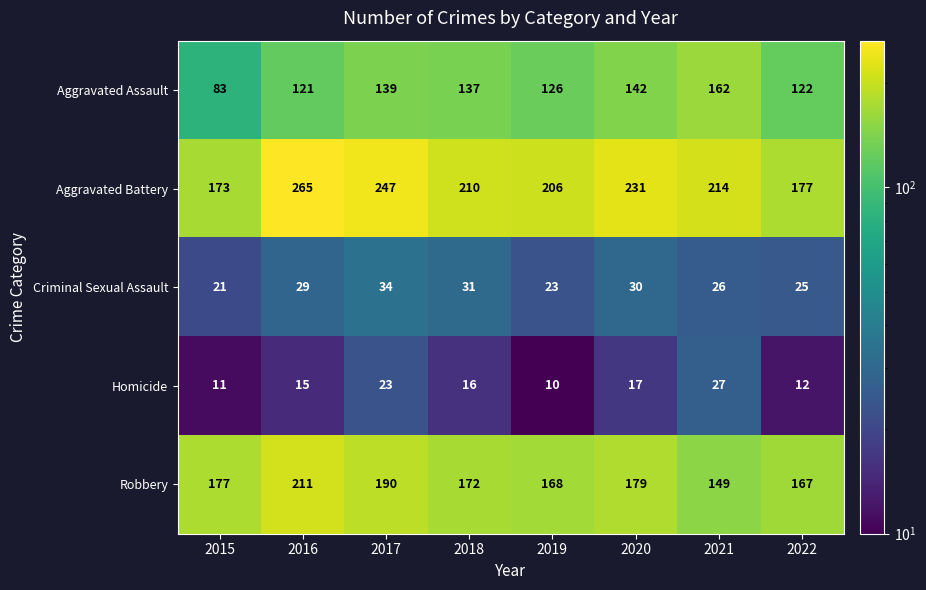

List the series in order of their peak value, highest first.

Aggravated Battery, Robbery, Aggravated Assault, Criminal Sexual Assault, Homicide